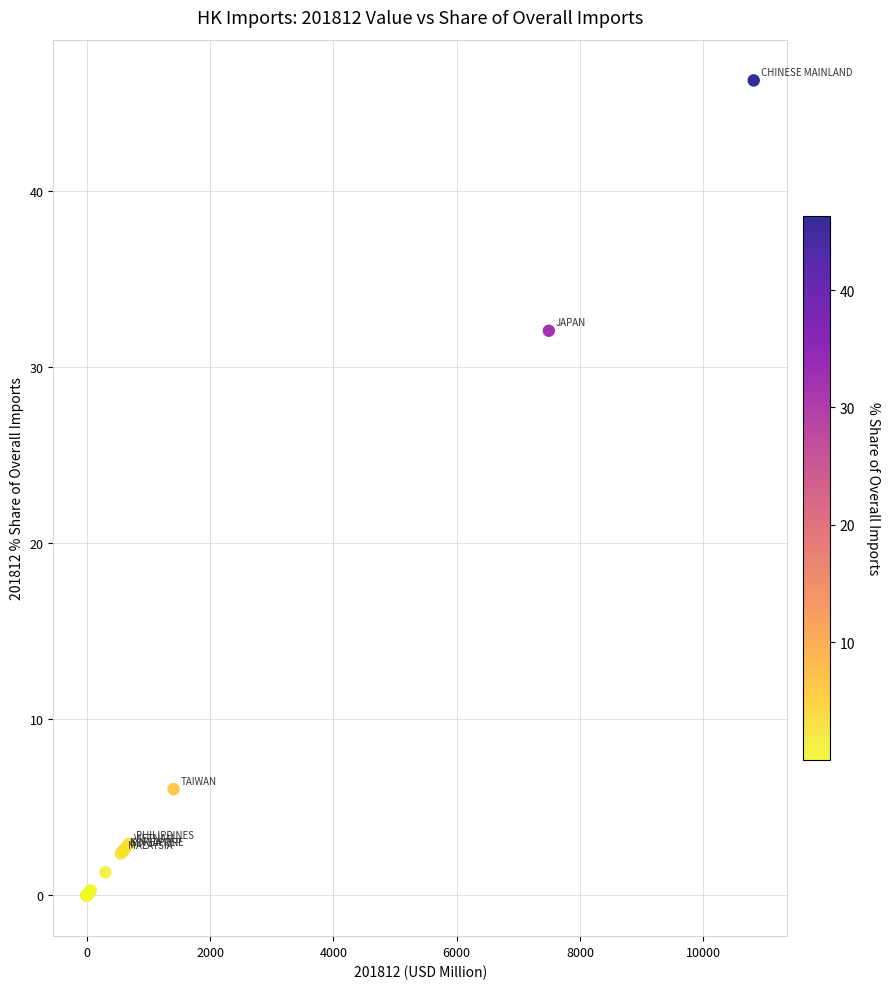

What Y value in the scatter plot is closest to 23?

32.1